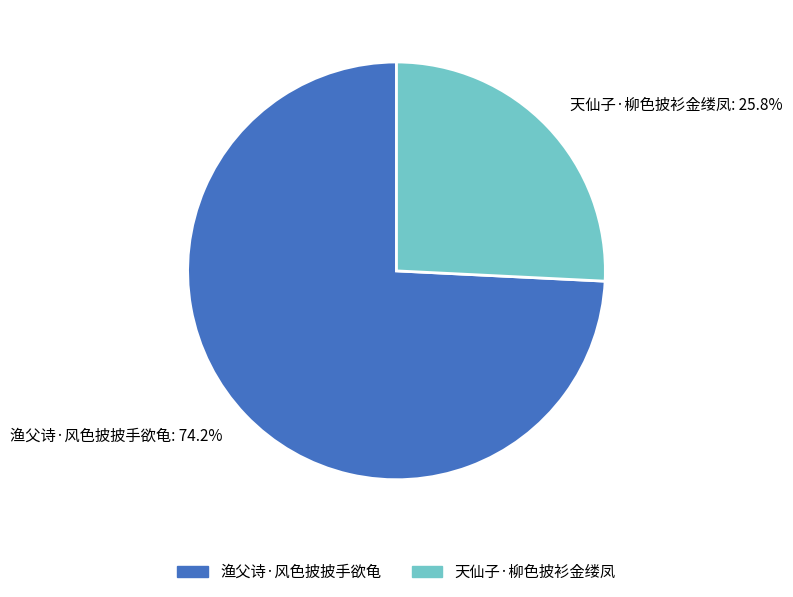

How many segments does this pie chart have?

2